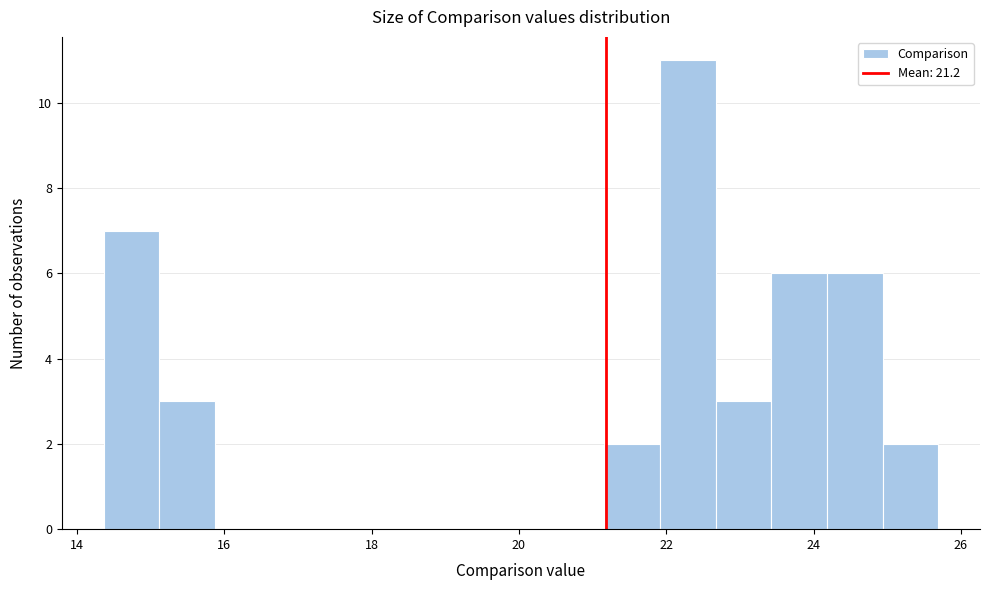

Read against the x-axis, roughly where is the centre of the tallest bar?

22.2